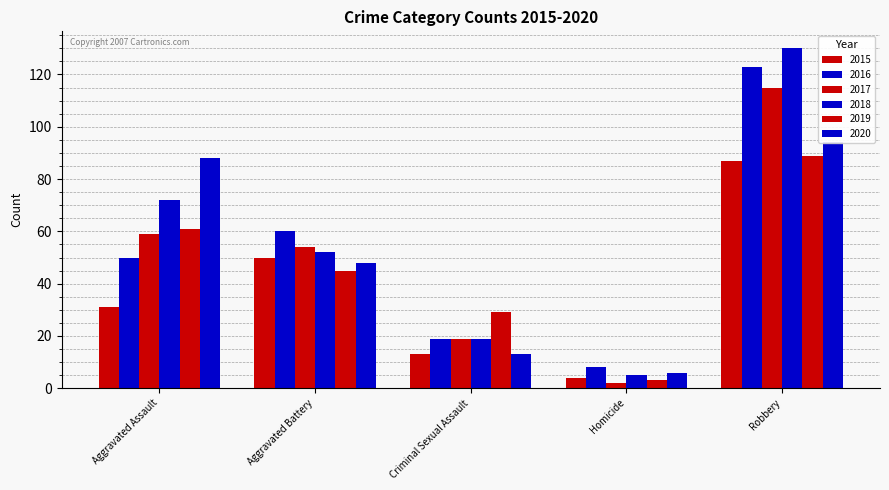

Between Criminal Sexual Assault and Homicide, which series saw the biggest shift?

2019